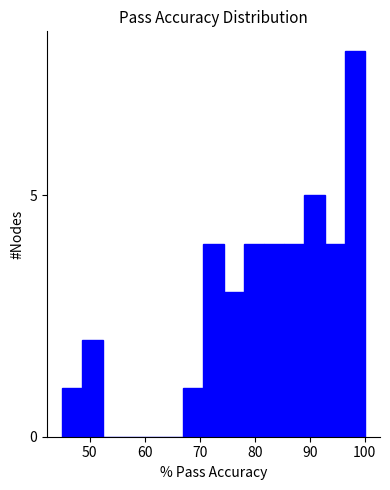

Read against the x-axis, roughly where is the centre of the tallest bar?

98